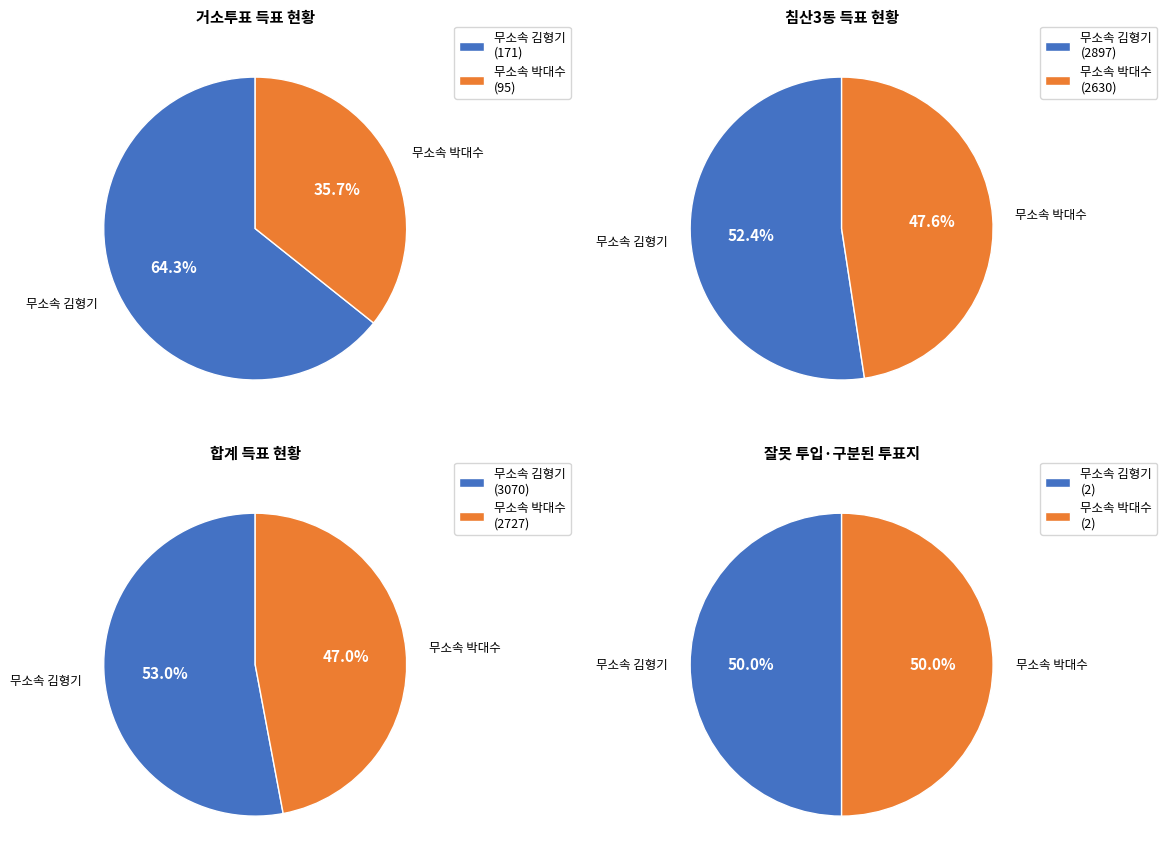

Count the number of slices in the pie.

2